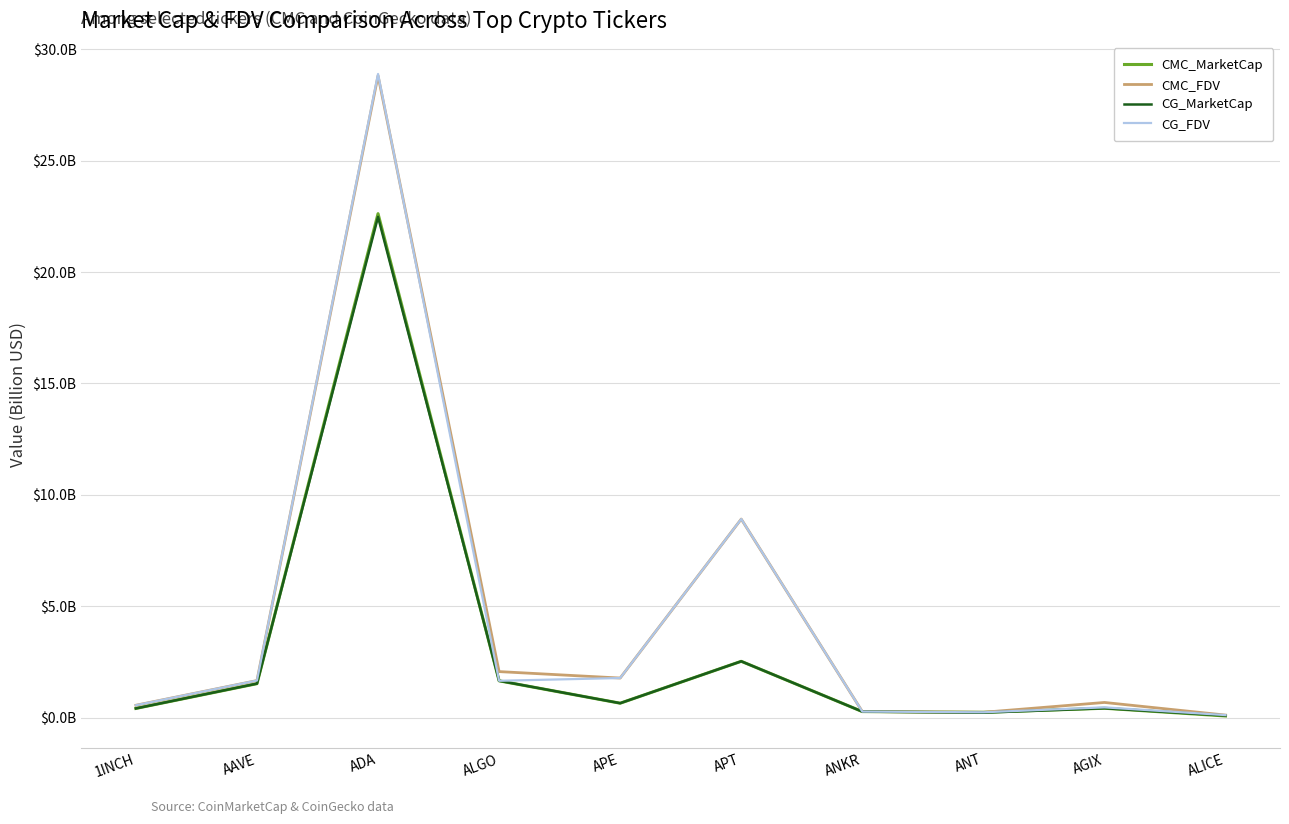

The CMC_FDV series shows 0.7 at AGIX. True or false?

True